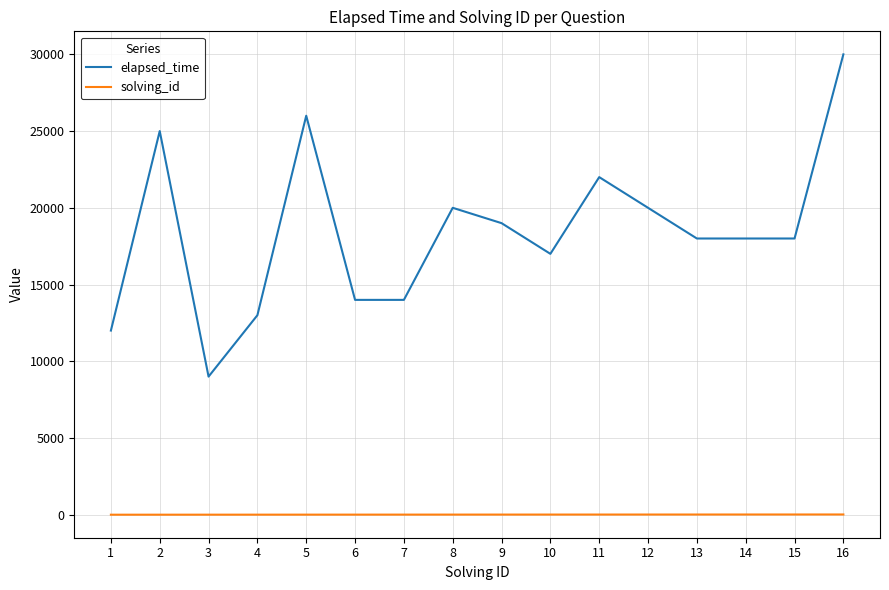

What is the greatest value displayed?

30000